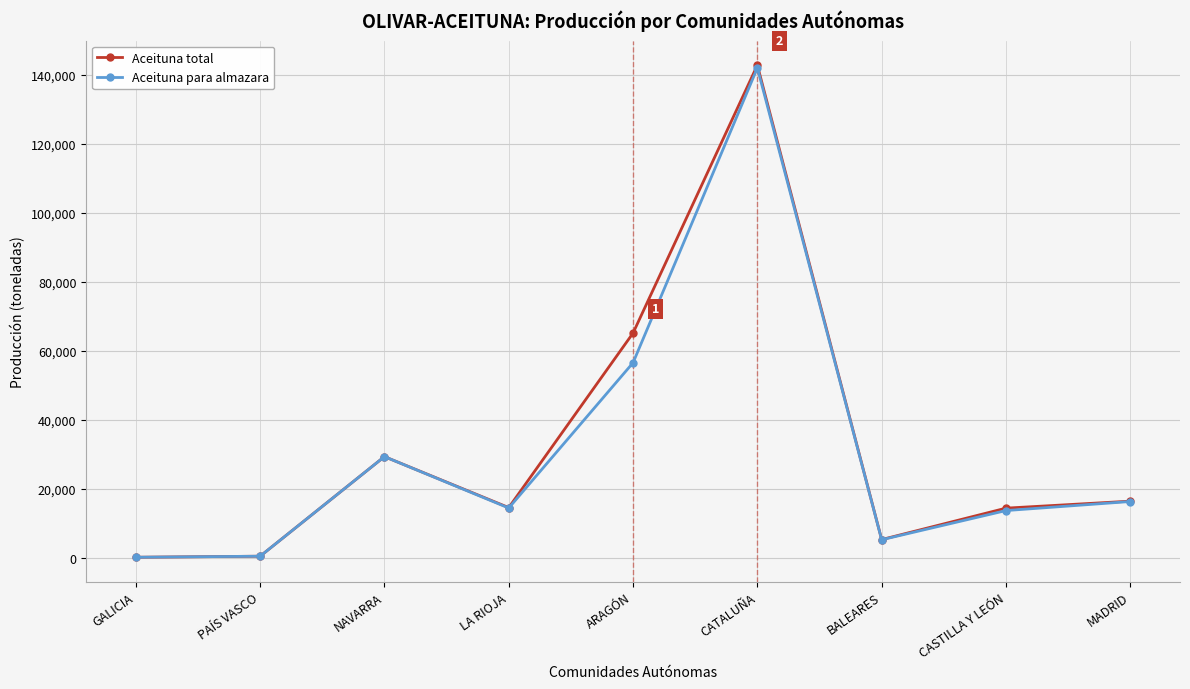

Where is Aceituna total nearest to the value 71421?

ARAGÓN